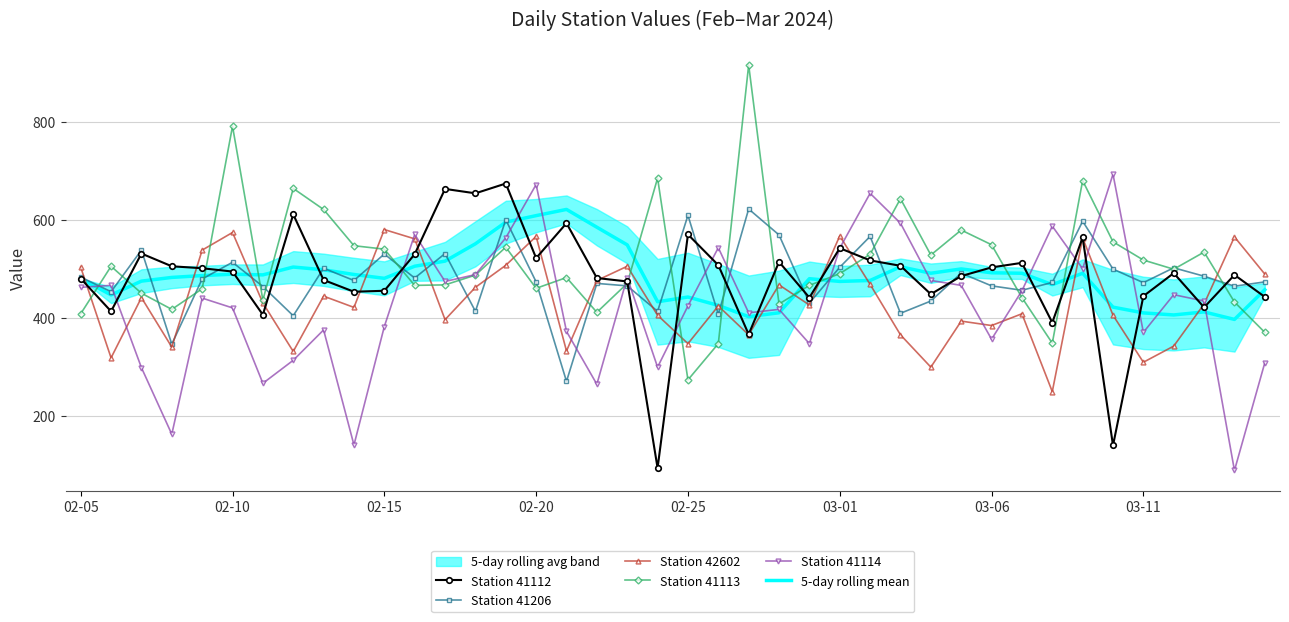

After their last crossing, which series has the higher values: Station 41113 or Station 41206?

Station 41206